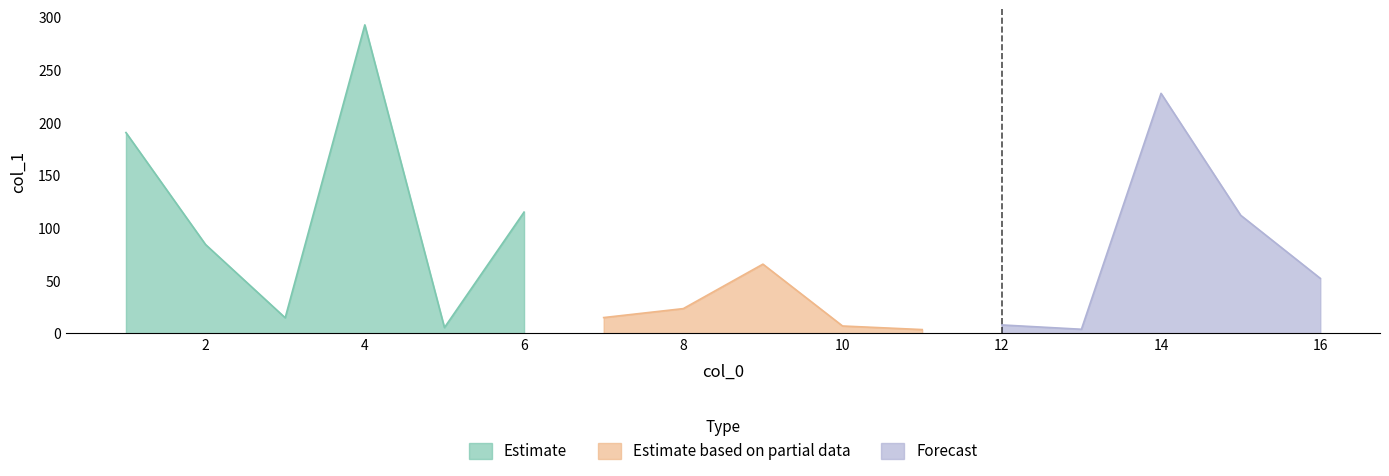

True or false: there are more than 2 points higher than both neighbors.

True